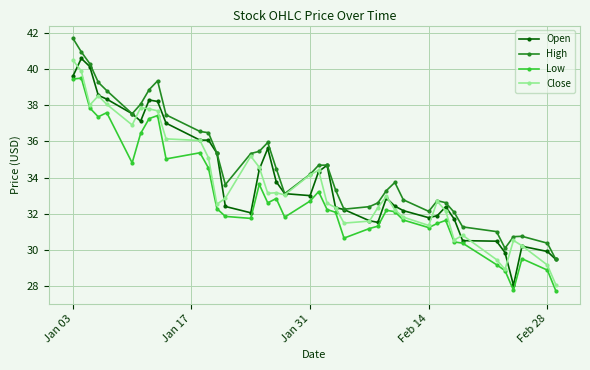

What is the difference between the maximum and minimum values in the Close series?

12.4